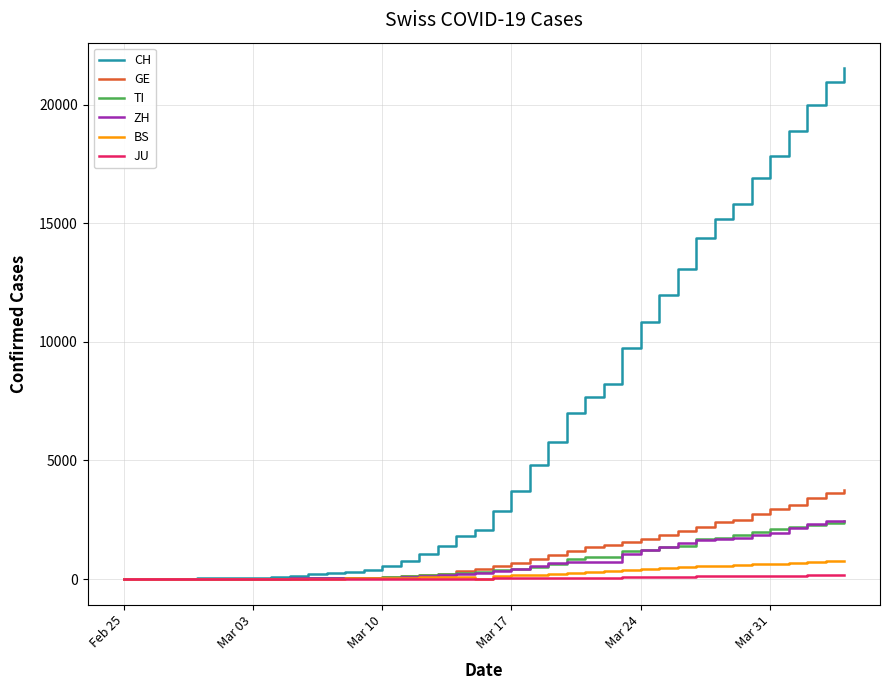

Which series has the largest total across all categories?

CH